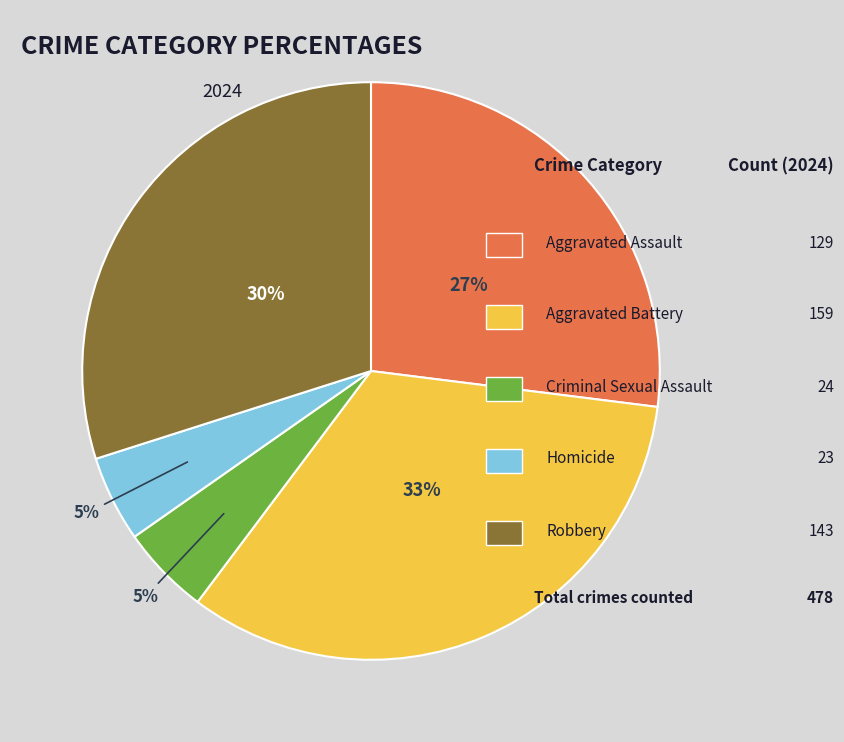

To the nearest percent, what is the difference between the largest and smallest slice percentages?

28%